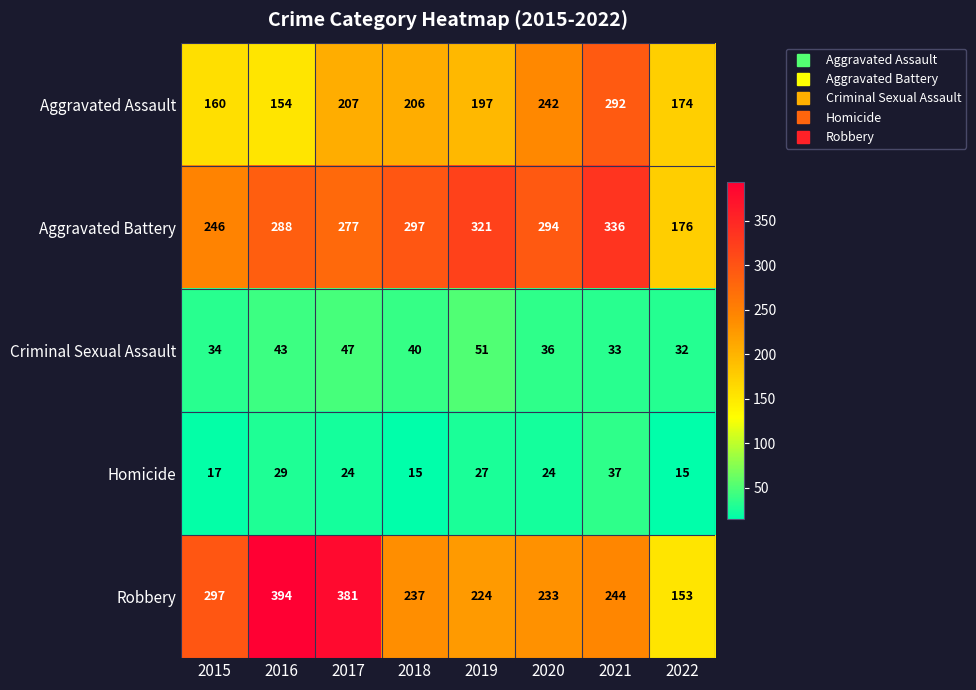

What is the difference between the highest and lowest values at 2019?

294